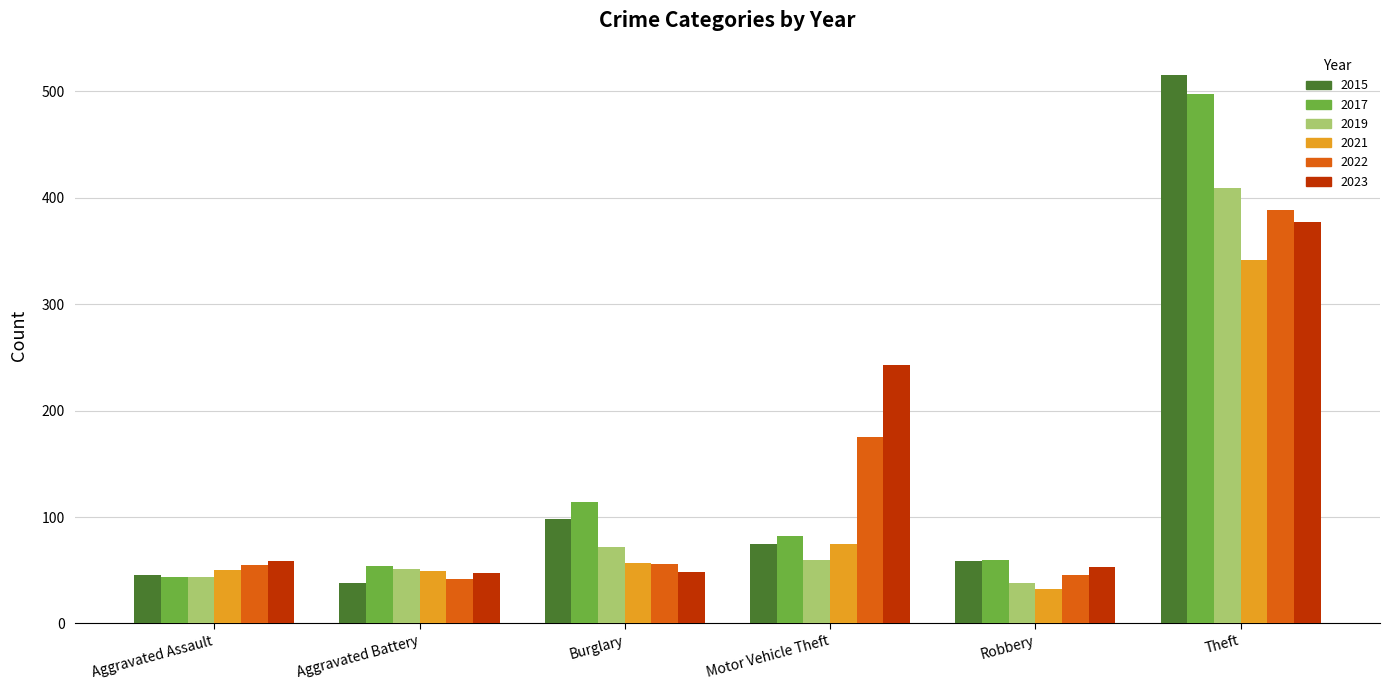

Where is 2019 nearest to the value 223?

Burglary